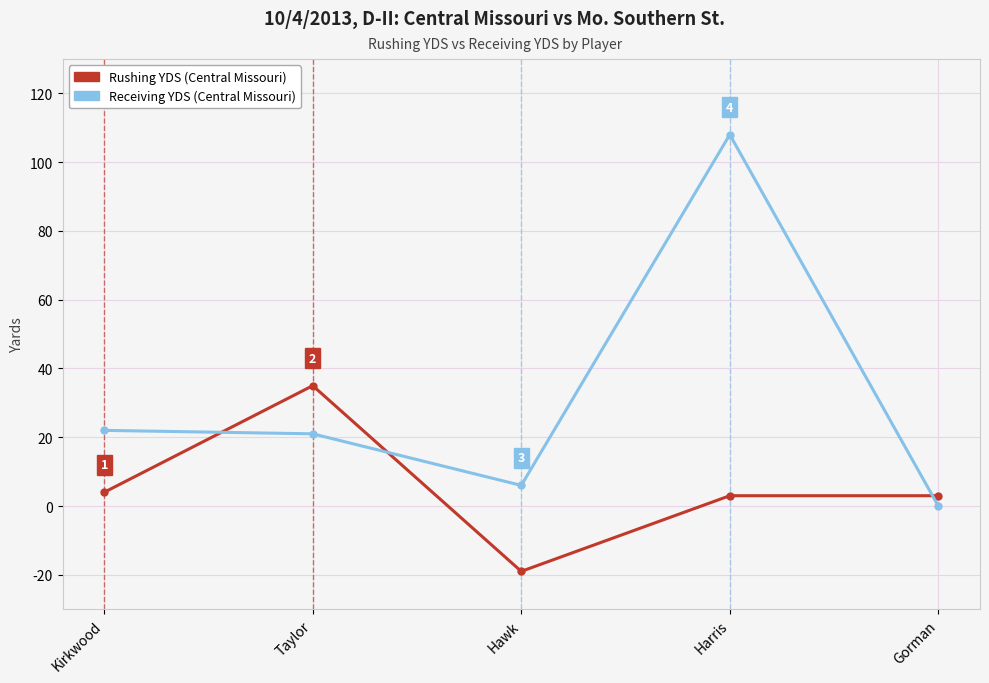

What is the spread (max minus min) of values at Hawk?

25